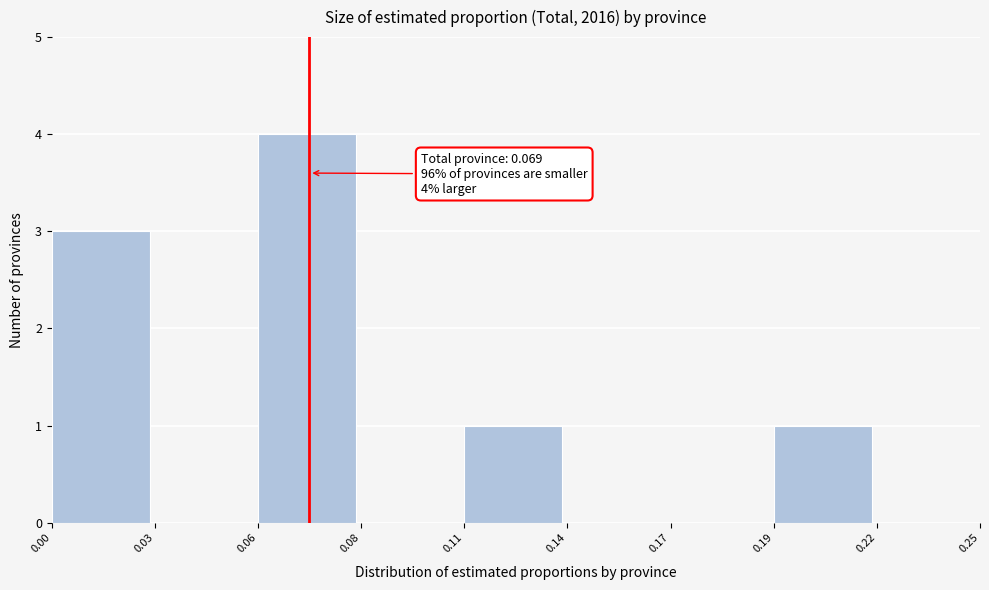

Reading left to right, extract all data points from this chart.

0.00=3	0.03=0	0.06=4	0.08=0	0.11=1	0.14=0	0.17=0	0.19=1	0.22=0